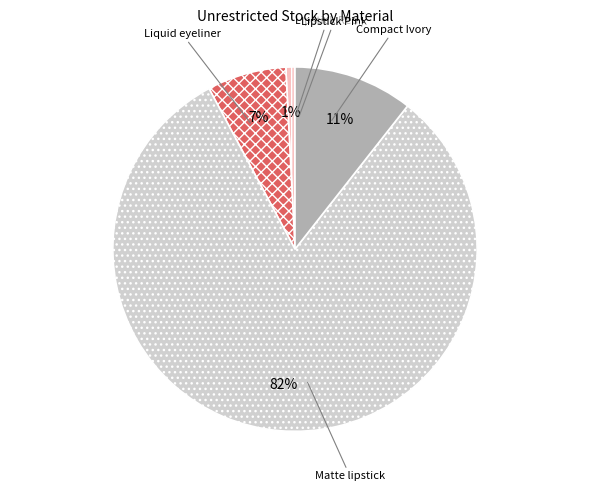

To the nearest percent, what is the difference between the Liquid eyeliner and Lipstick Pink slice percentages?

10%